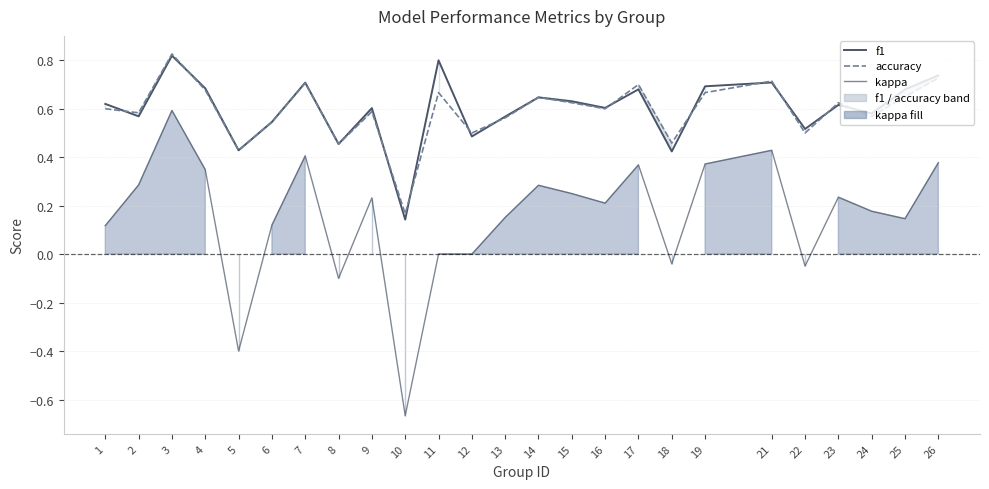

List the labels in order of f1 value, largest first.

3, 11, 26, 21, 7, 19, 4, 17, 25, 14, 15, 1, 23, 16, 9, 24, 2, 13, 6, 22, 12, 8, 5, 18, 10